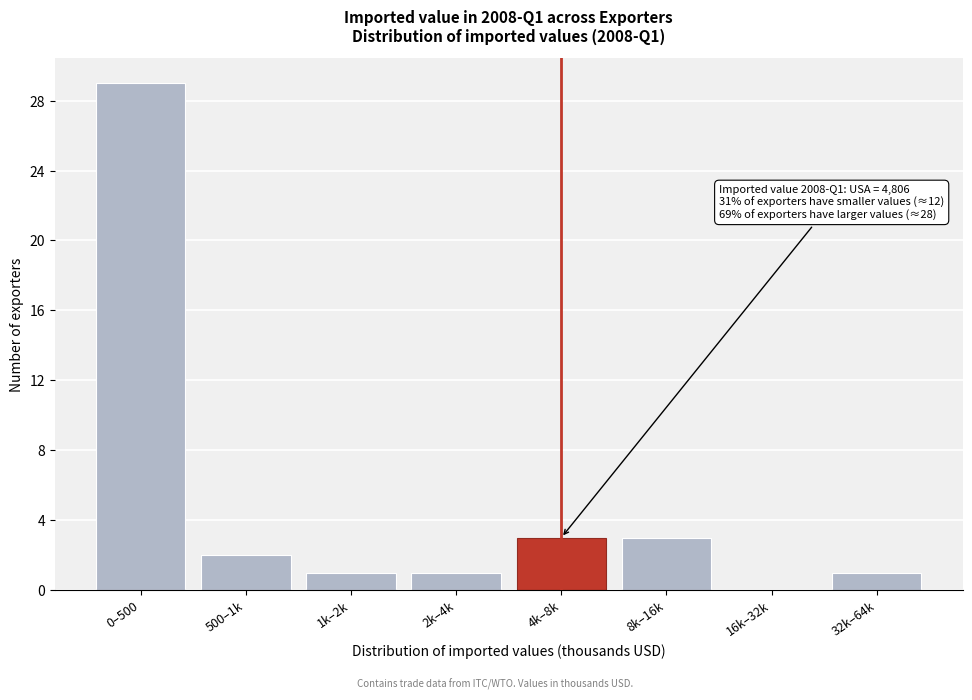

Reading right to left, extract all data points from this chart.

32k–64k=1	16k–32k=0	8k–16k=3	4k–8k=3	2k–4k=1	1k–2k=1	500–1k=2	0–500=29